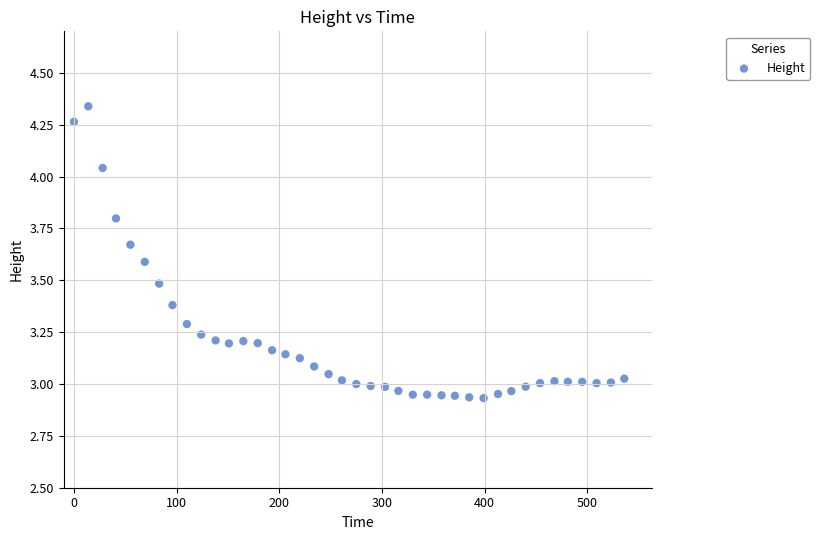

What is the range of X values (max minus min)?

536.0